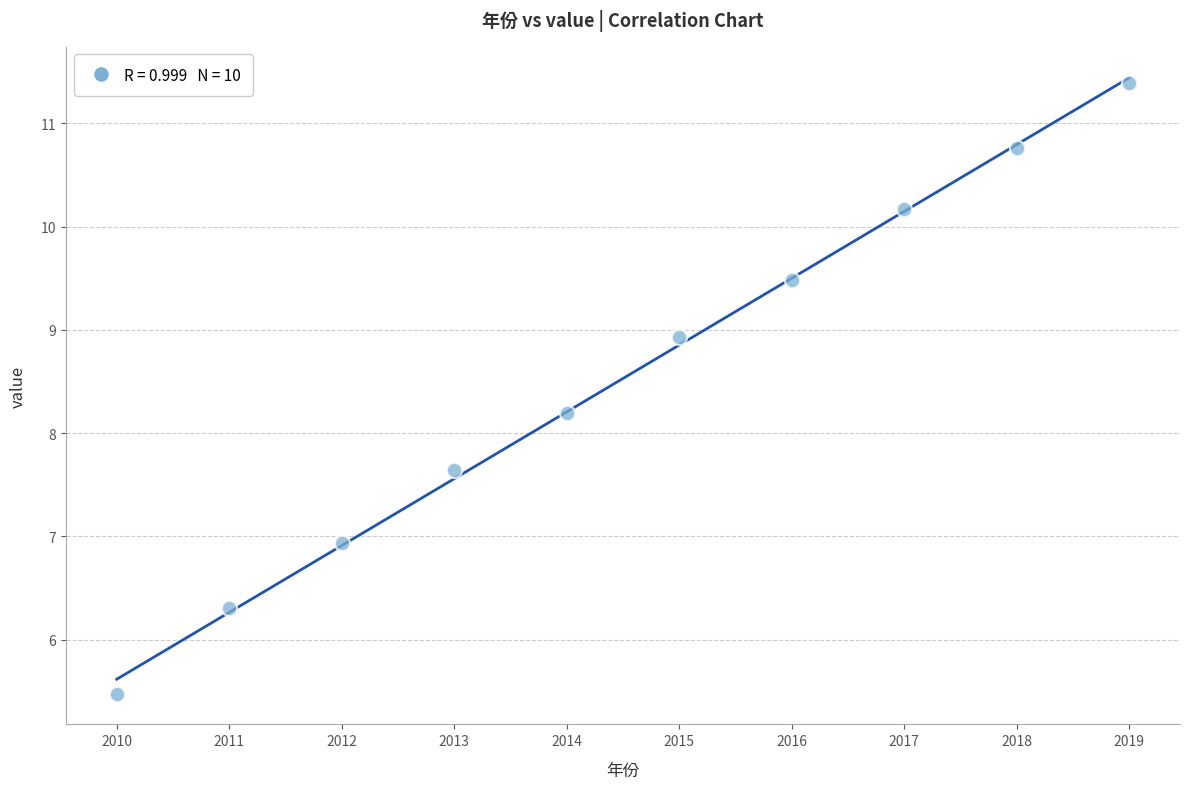

What Y value in the scatter plot is closest to 8?

8.2